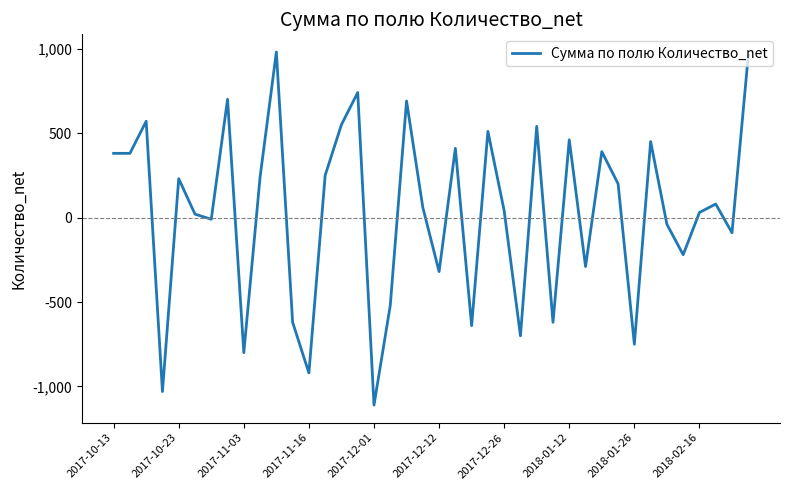

Does the chart have visible grid lines?

No